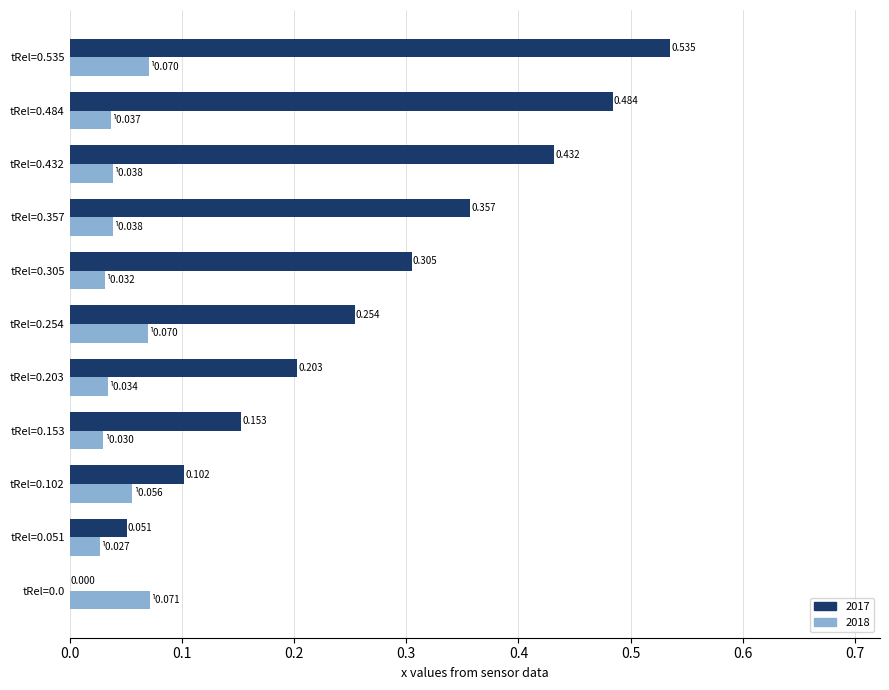

Which series has the largest range (max minus min)?

2017